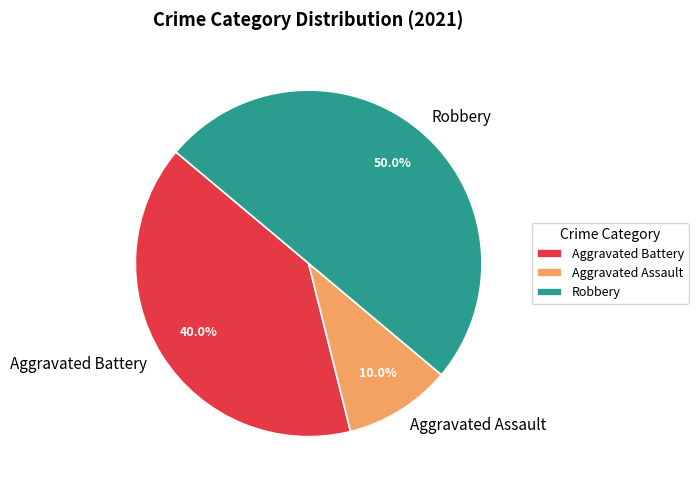

Which slice is the largest?

Robbery